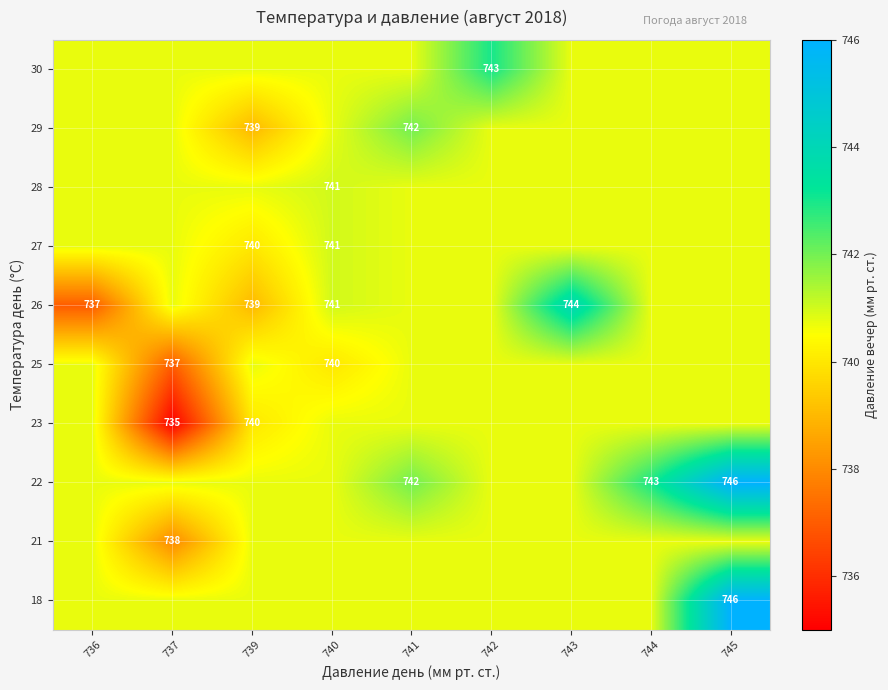

At which label is 23 closest to 737?

737